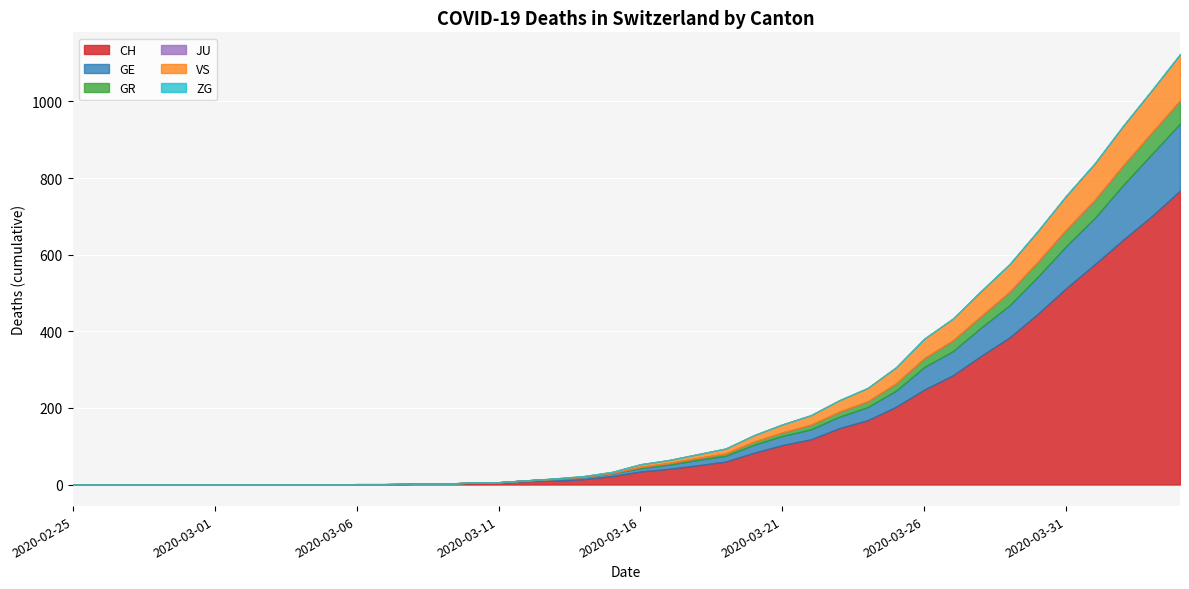

At how many categories does at least one series exceed 674?

2